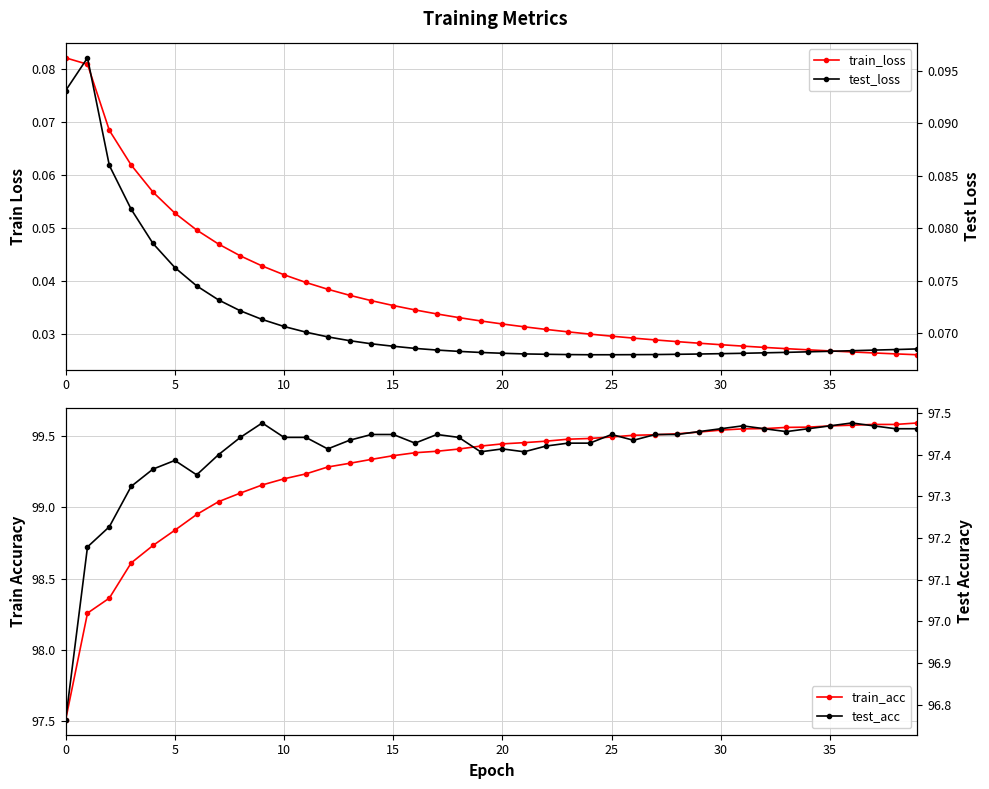

What is the highest value of the test_loss series?

0.1